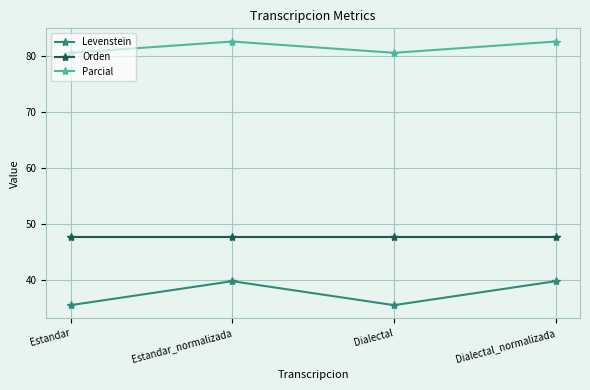

At how many categories does at least one series exceed 44?

4